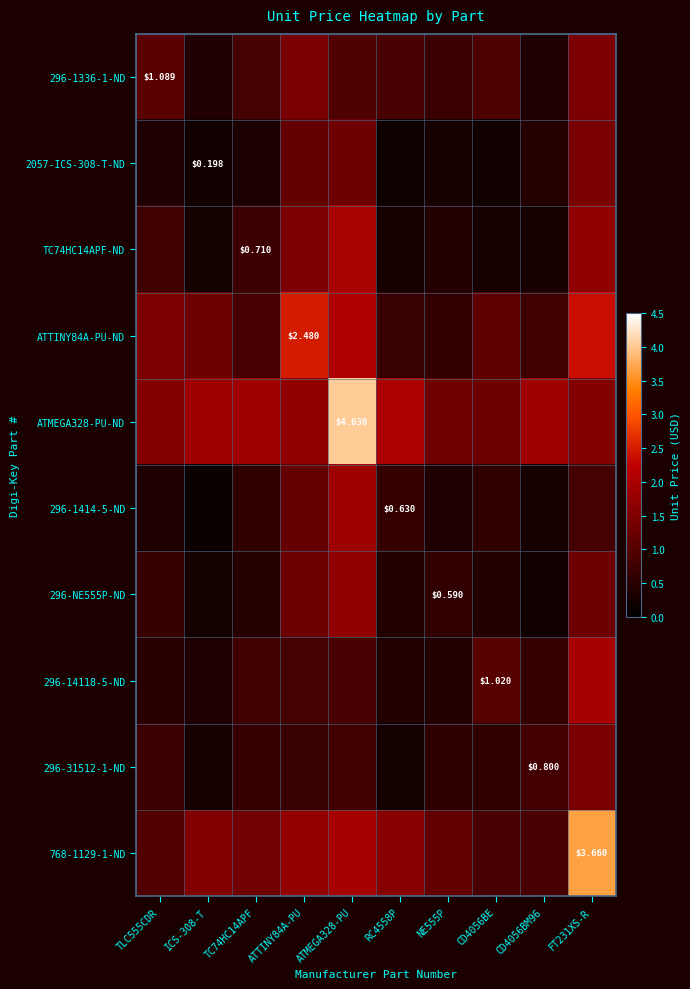

The 296-14118-5-ND series shows 0.4 at NE555P. True or false?

True